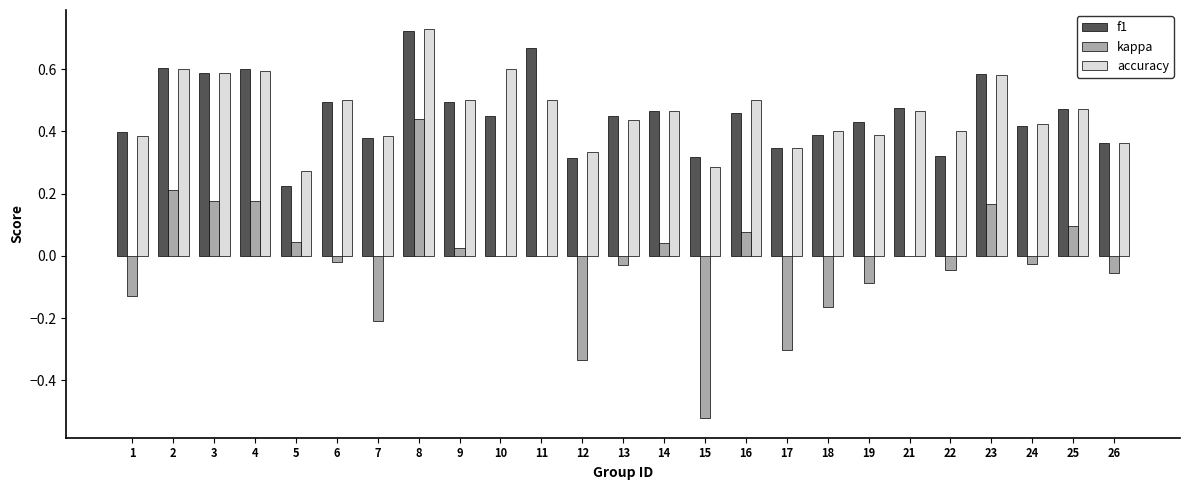

Where does the kappa series first go above 0?

2